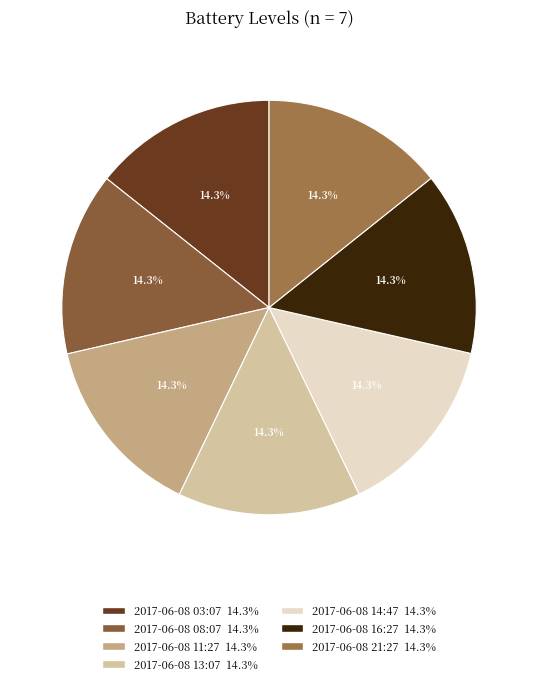

Which has a higher value, 2017-06-08 11:27 or 2017-06-08 14:47?

2017-06-08 11:27